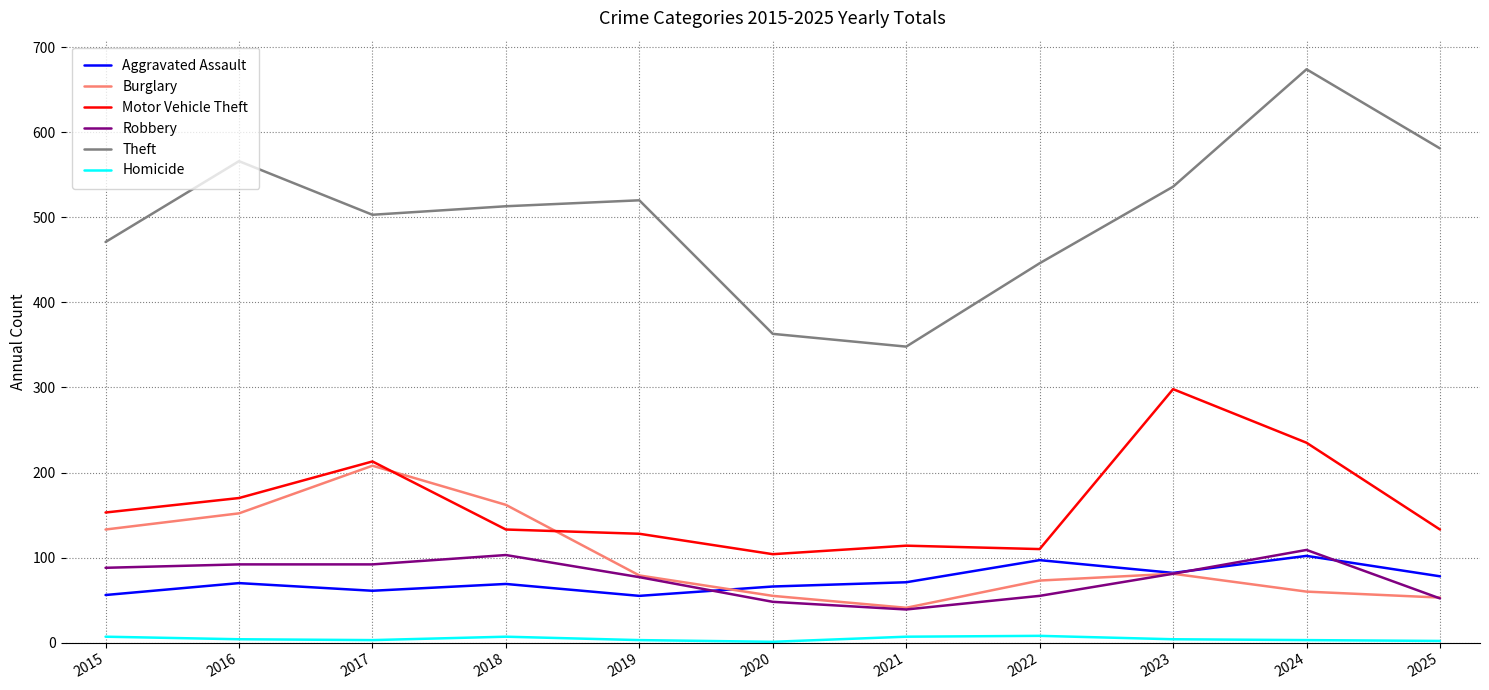

Is the value of Burglary at 2019 greater than the value of Theft at 2019?

No